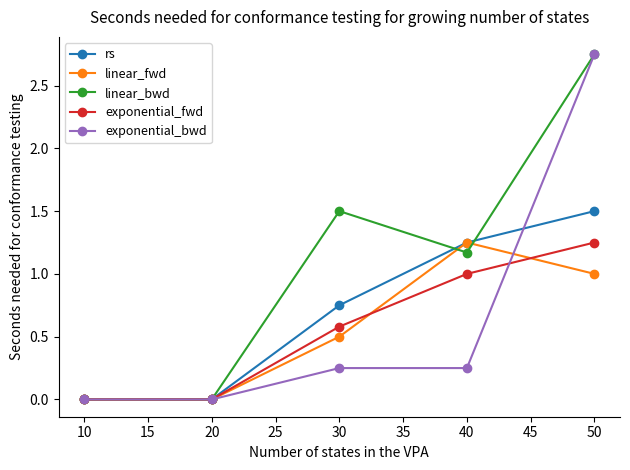

Between 30 and 40, which series saw the biggest shift?

linear_fwd